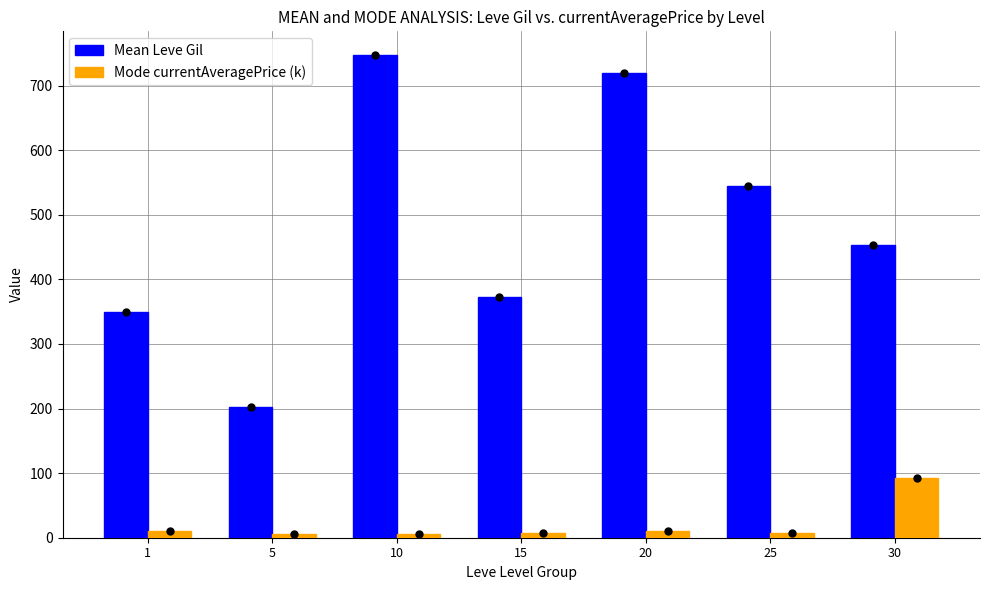

Which series has the largest range (max minus min)?

Mean Leve Gil